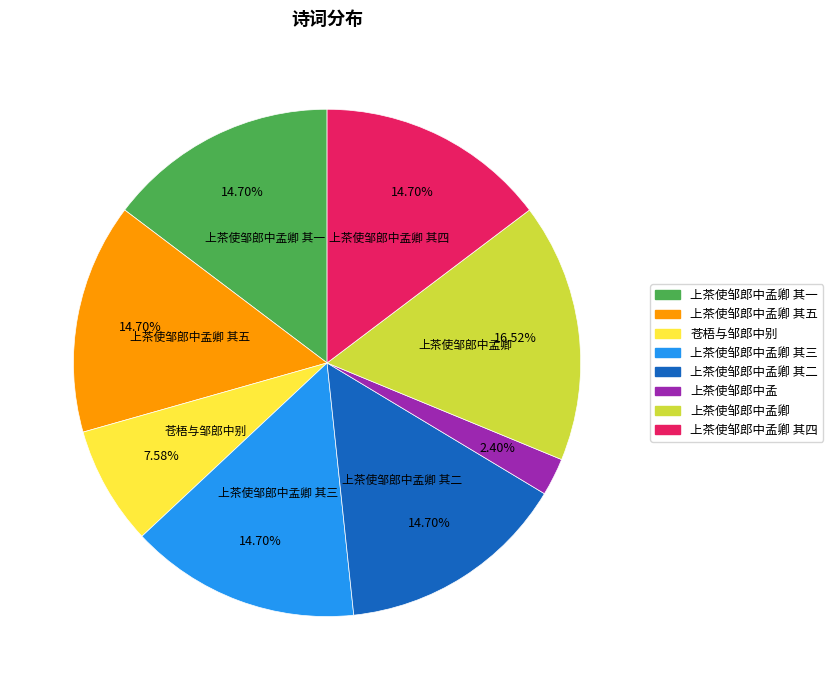

What portion of the pie excludes 苍梧与邹郎中别?

92.4%